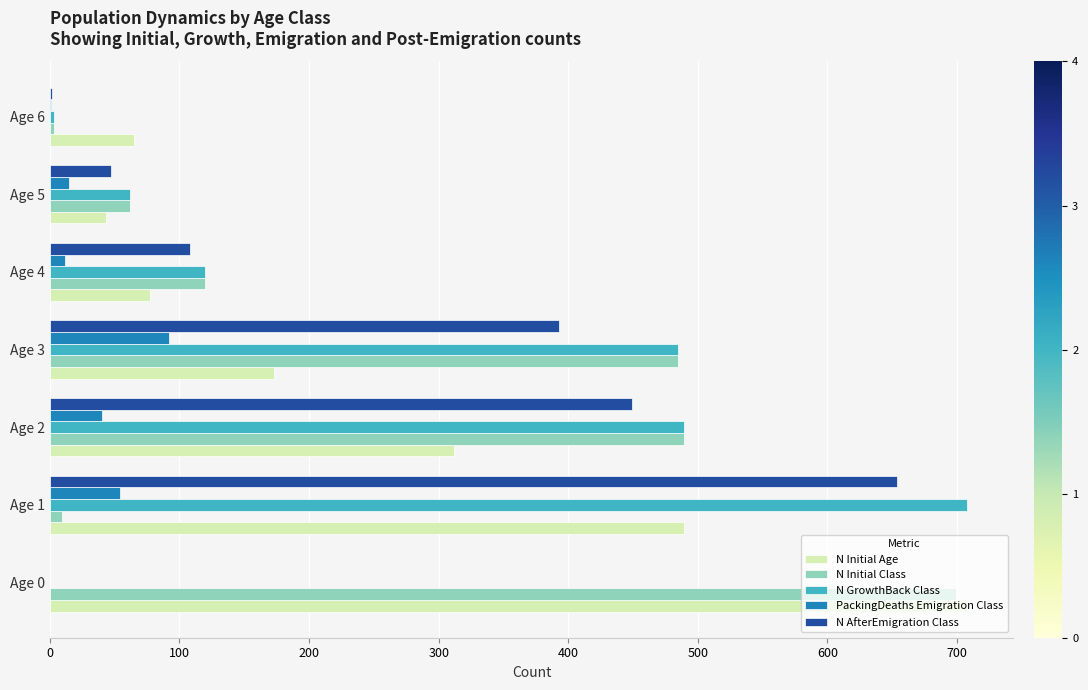

At which category is the sum across all series the highest?

Age 1